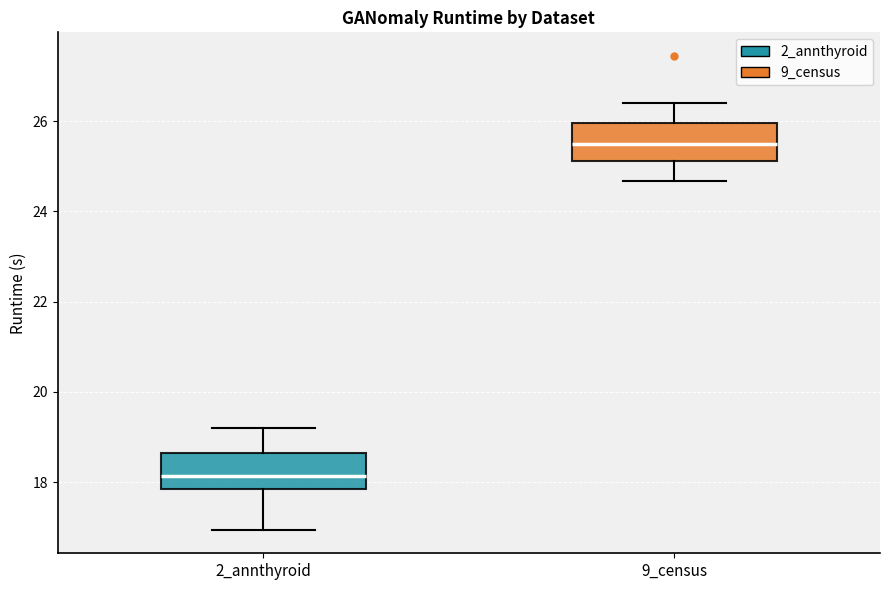

Which box's median line is the highest?

9_census